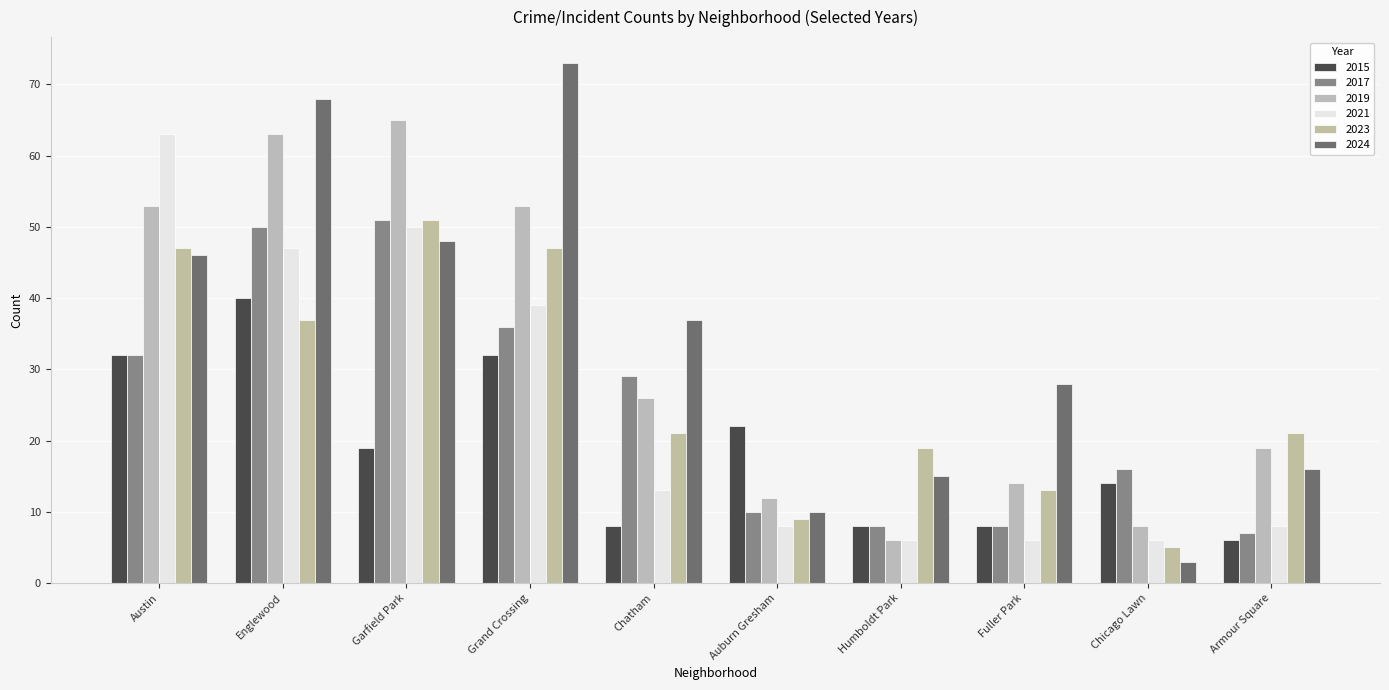

The 2023 series shows 4 at Fuller Park. True or false?

False